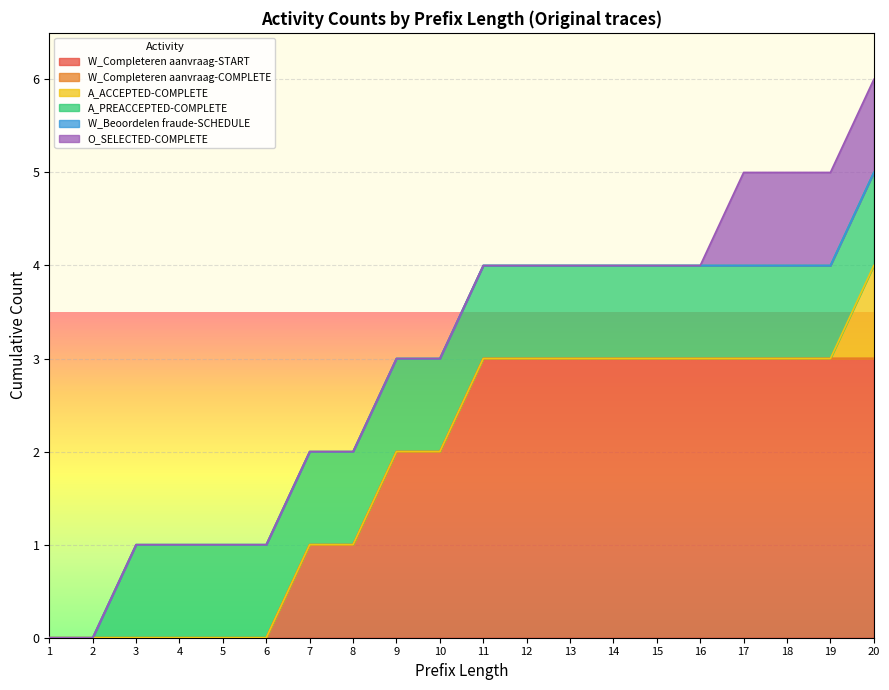

What is the difference between the highest and lowest values at 20?

3